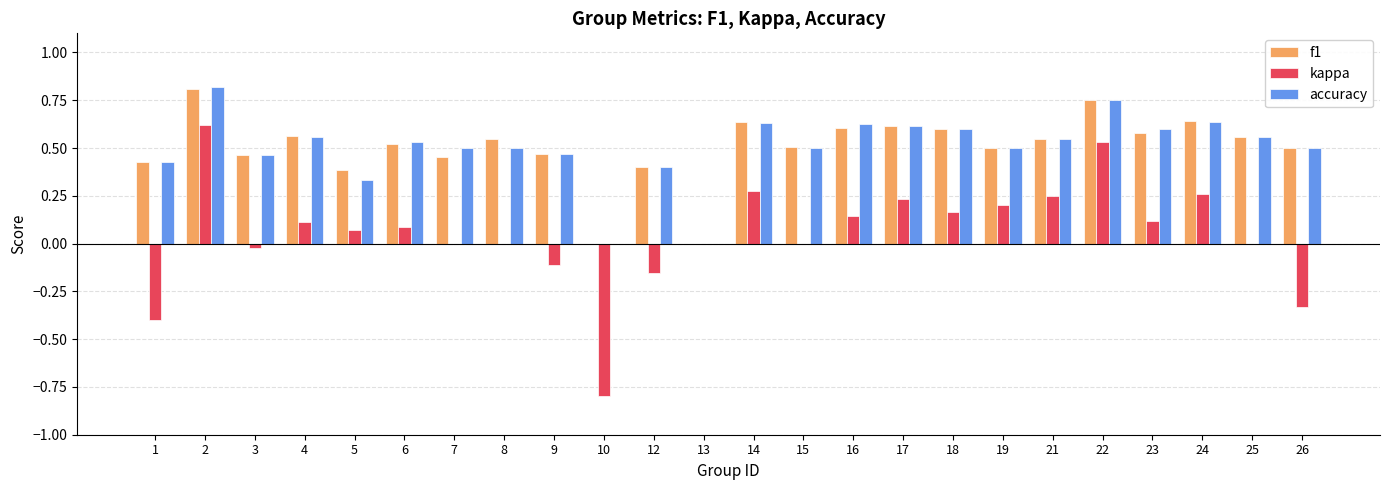

The value of kappa at 10 is -0.8. True or false?

True